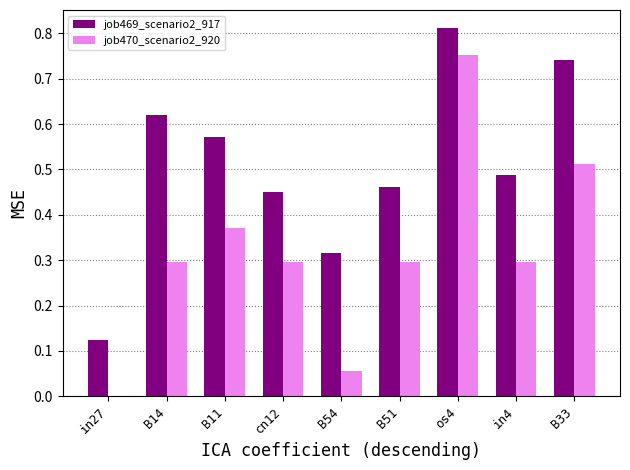

At which label does job470_scenario2_920 reach its peak?

os4